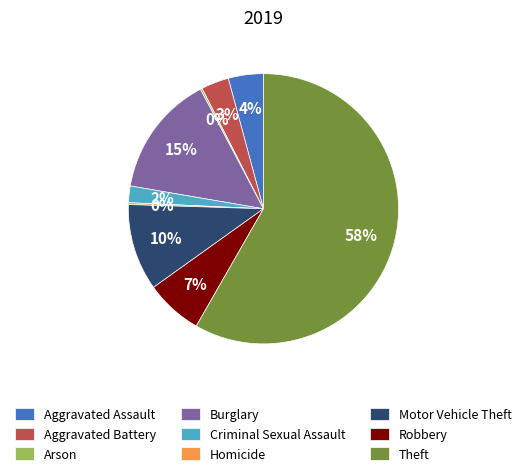

What percentage is the Aggravated Battery slice, to the nearest percent?

3%